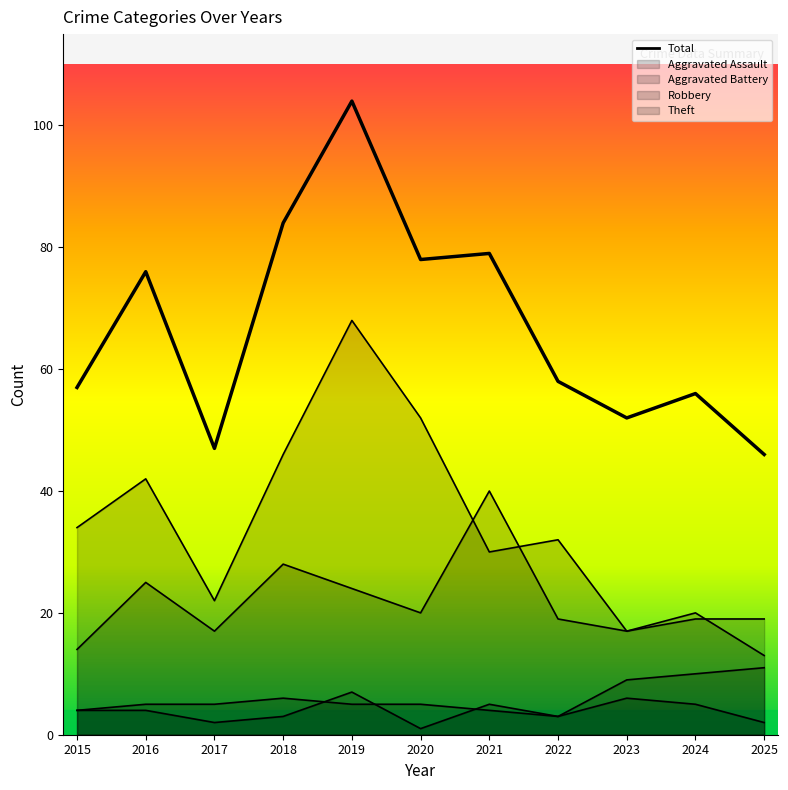

Reading left to right, extract all data points from this chart.

57	76	47	84	104	78	79	58	52	56	46